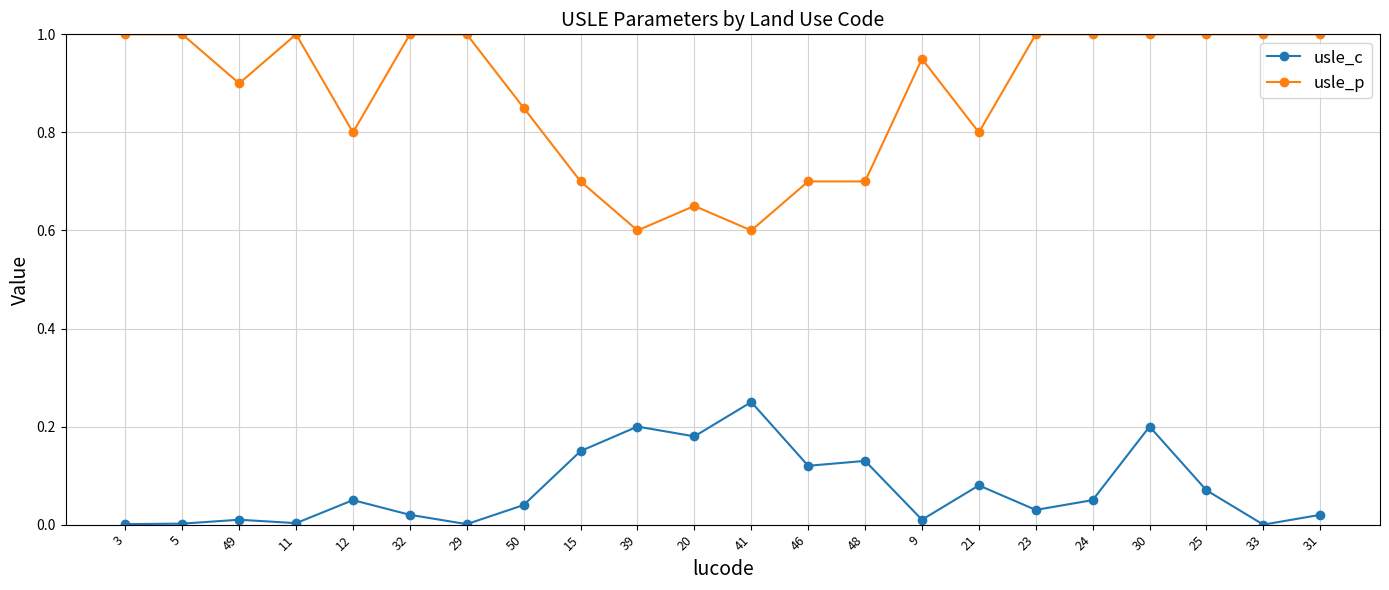

What is the maximum value shown in the chart?

1.0